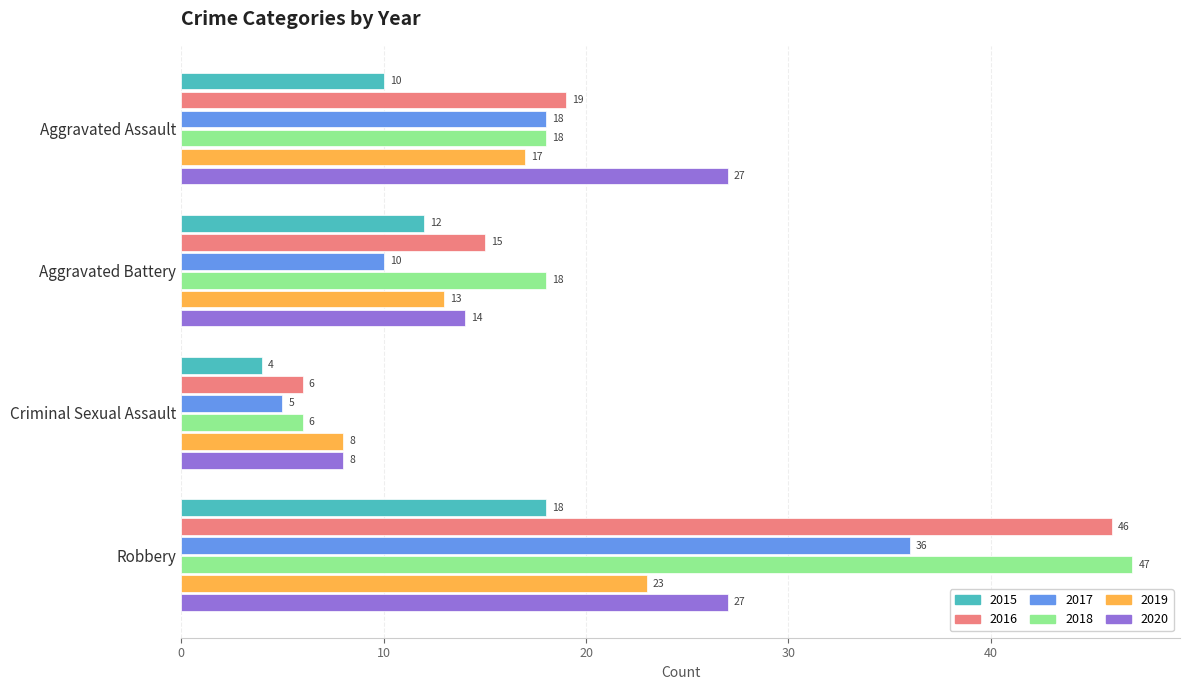

At which label is 2015 closest to 11?

Aggravated Assault